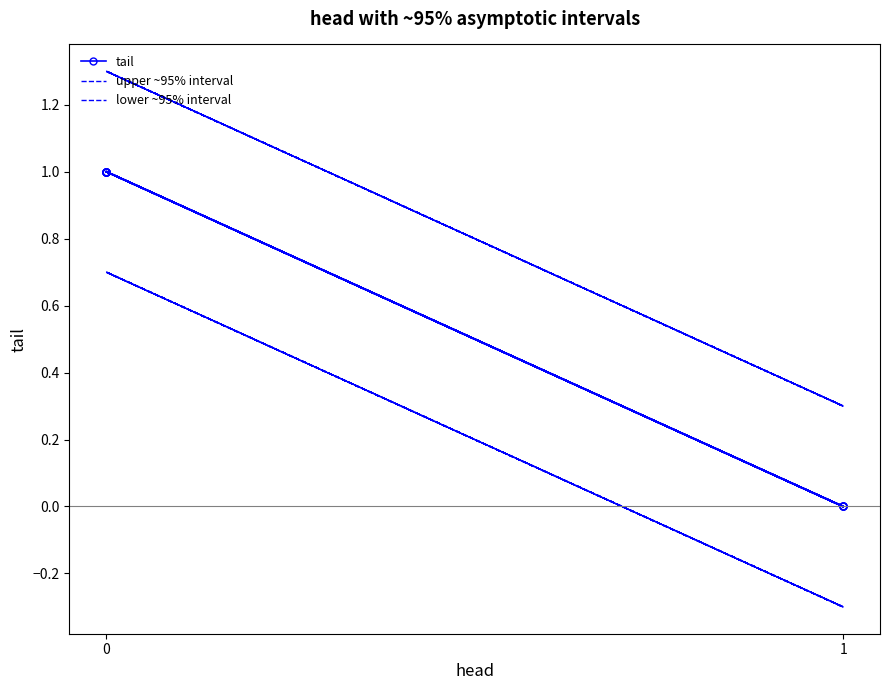

Which series has the largest total across all categories?

upper ~95% interval